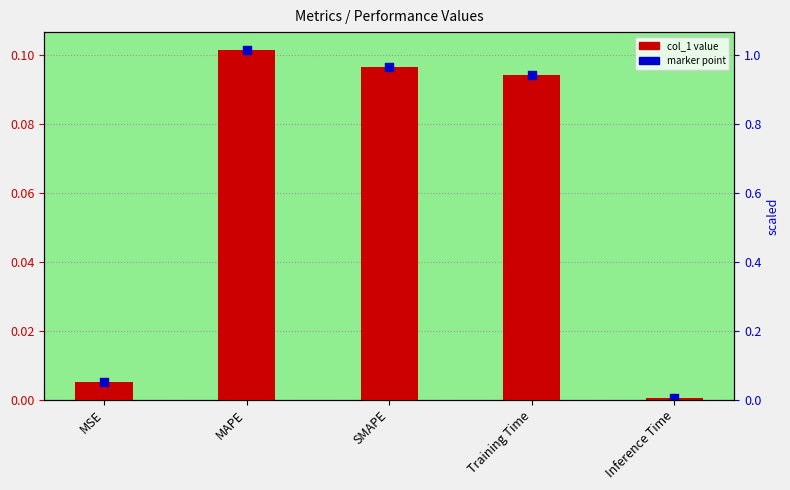

At how many categories does at least one series exceed 0?

5